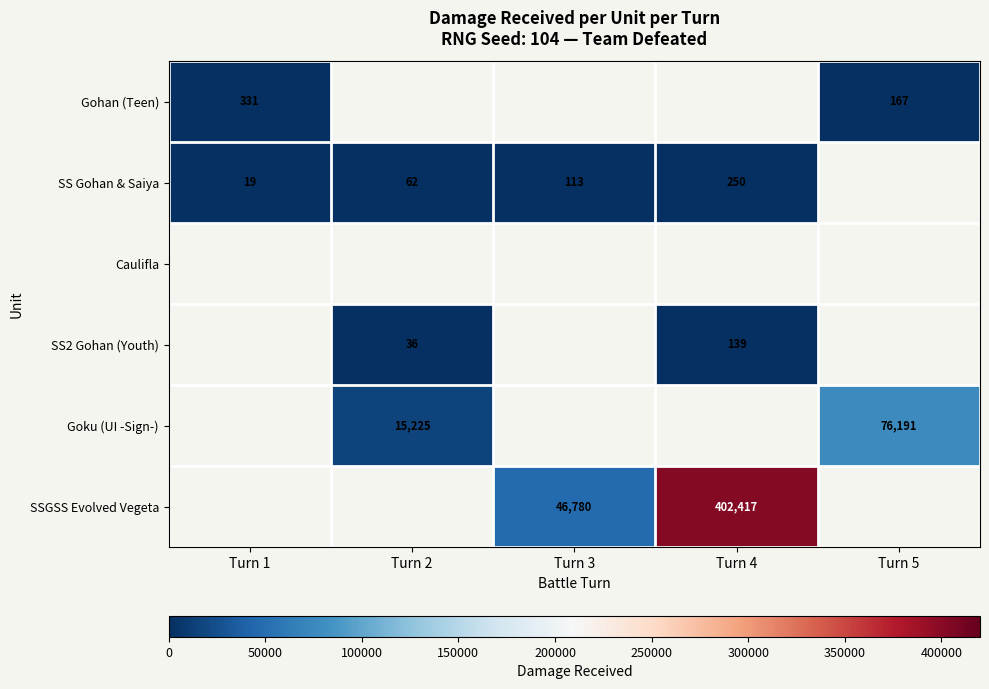

How many distinct data groups are displayed?

6